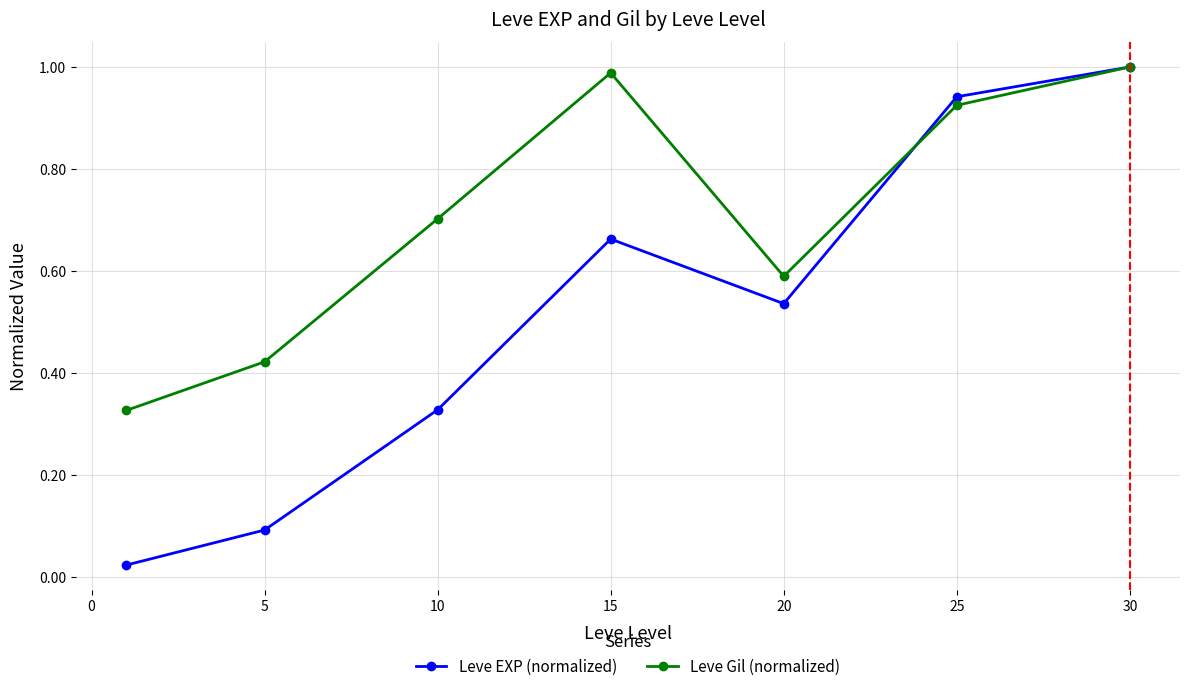

Which series has the largest range (max minus min)?

Leve EXP (normalized)